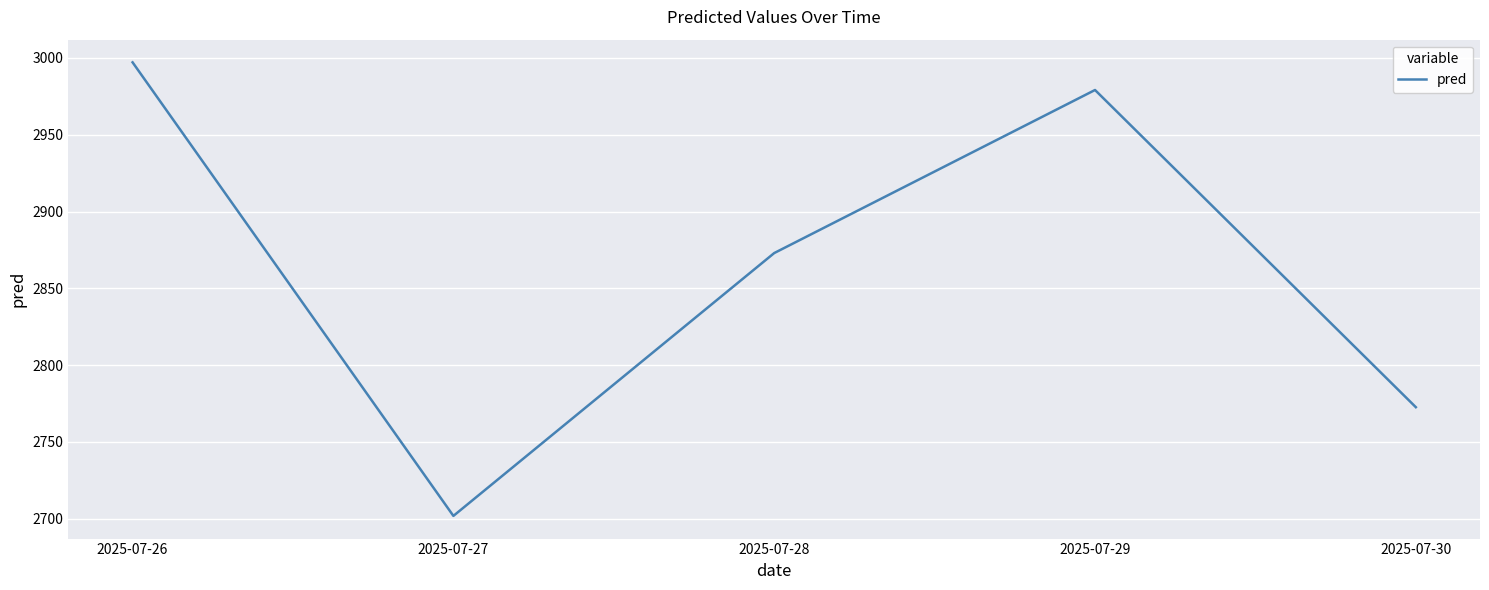

What is the sum of all values?

14323.6